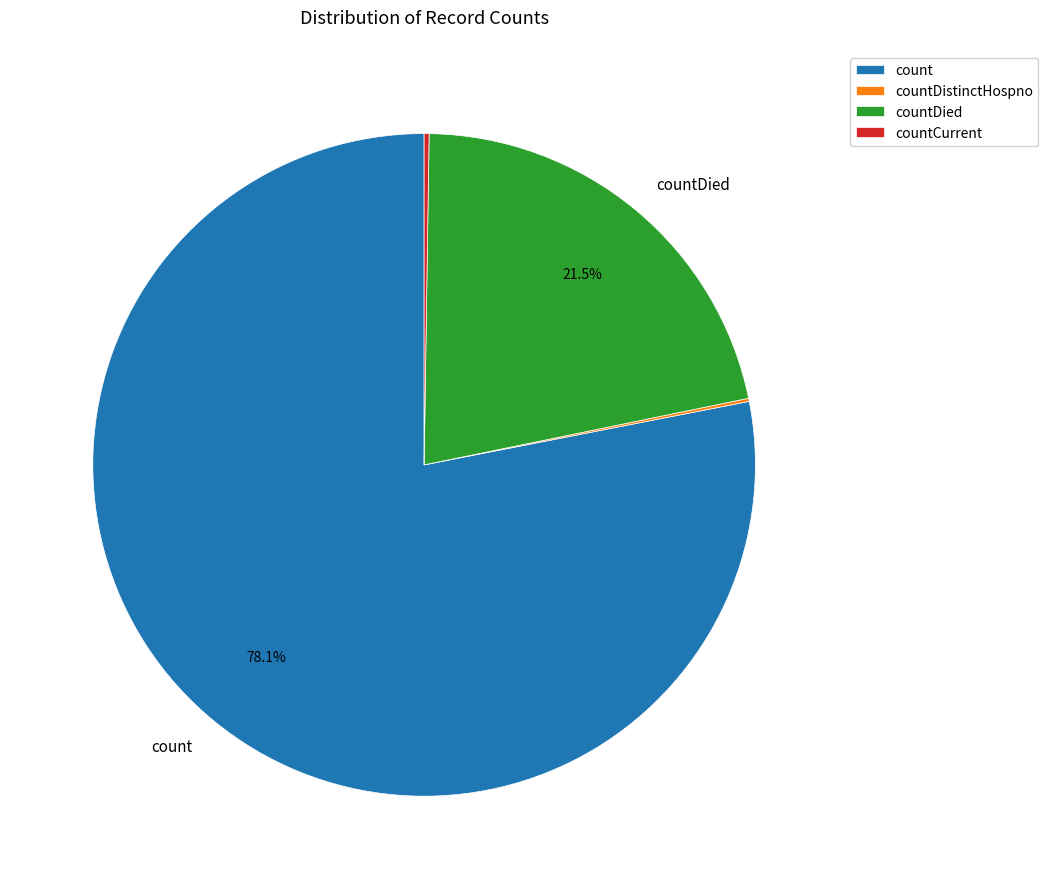

Is there a majority slice in this chart?

Yes